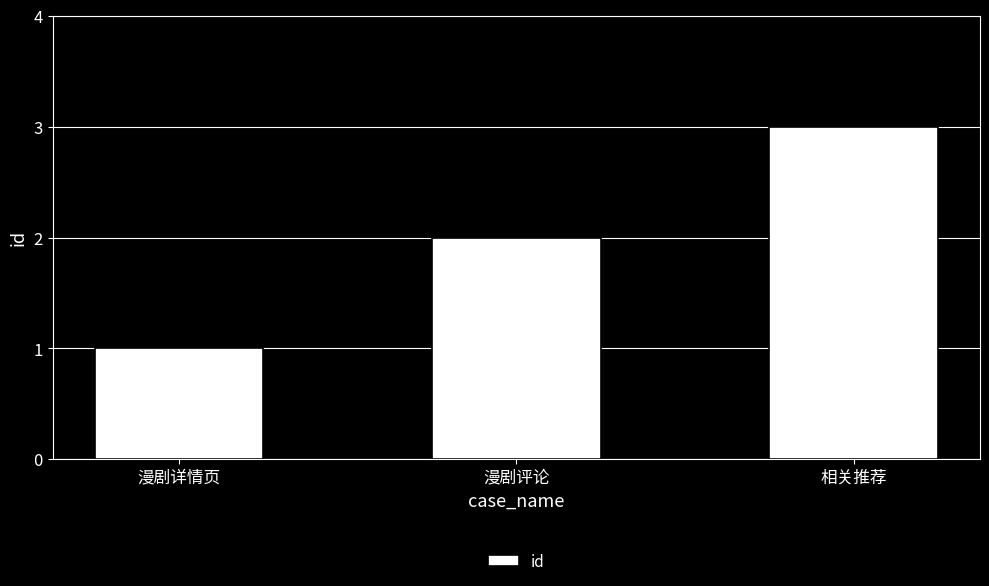

List the labels in order of value, smallest first.

漫剧详情页, 漫剧评论, 相关推荐